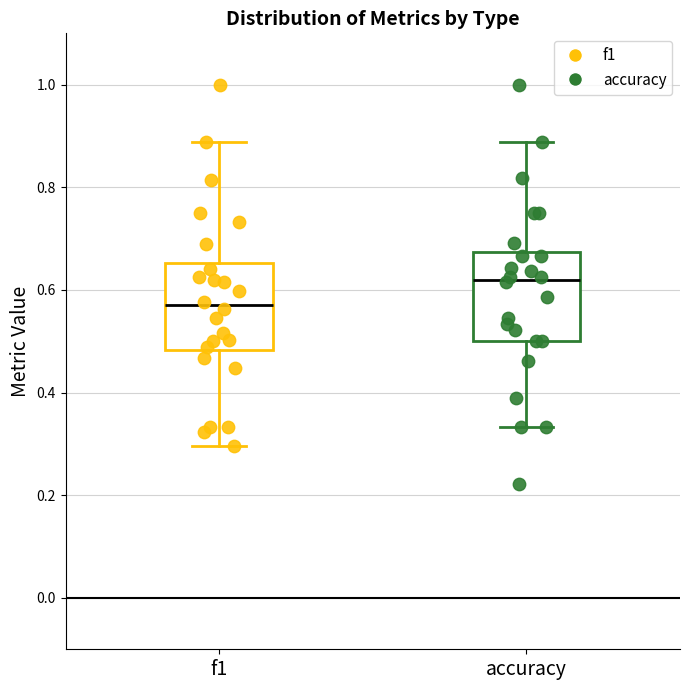

Reading left to right, read every box against the y-axis: the position of its median line, the range the box covers, and the ends of its whiskers. The values are not printed on the chart, so give them approximately, as read against the axis.

f1: median 0.58, box 0.48 to 0.66, whiskers 0.30 to 0.88
accuracy: median 0.62, box 0.50 to 0.68, whiskers 0.34 to 0.88